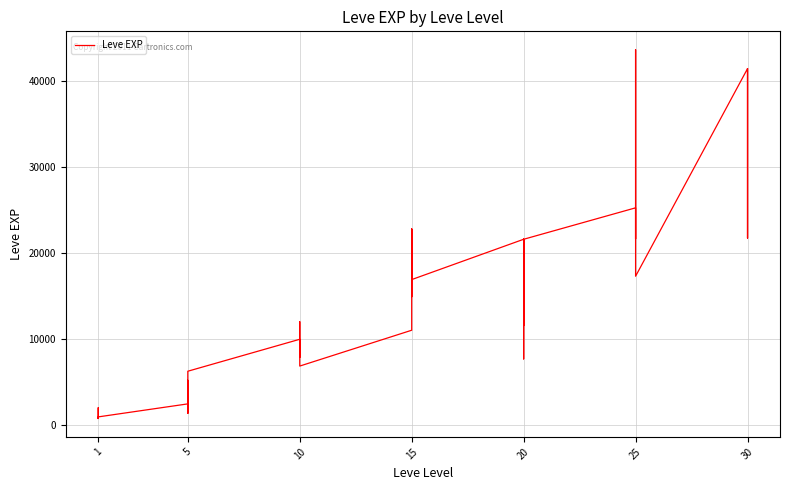

Does the chart display data point markers on the line(s)?

No